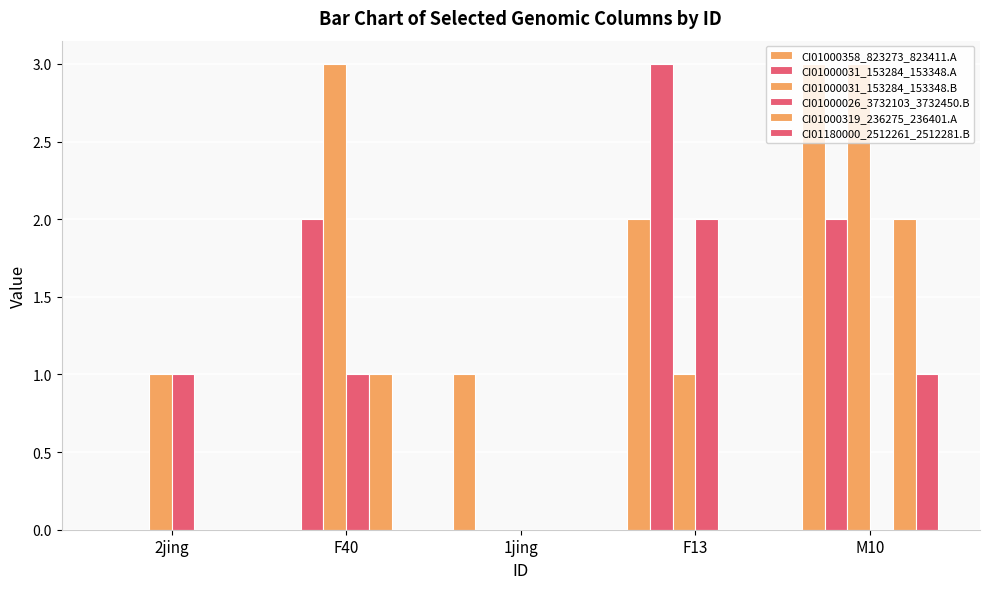

What is the difference between the maximum and minimum values in the CI01000319_236275_236401.A series?

2